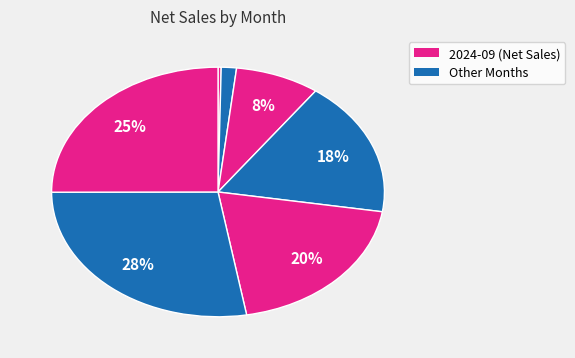

How many segments does this pie chart have?

7